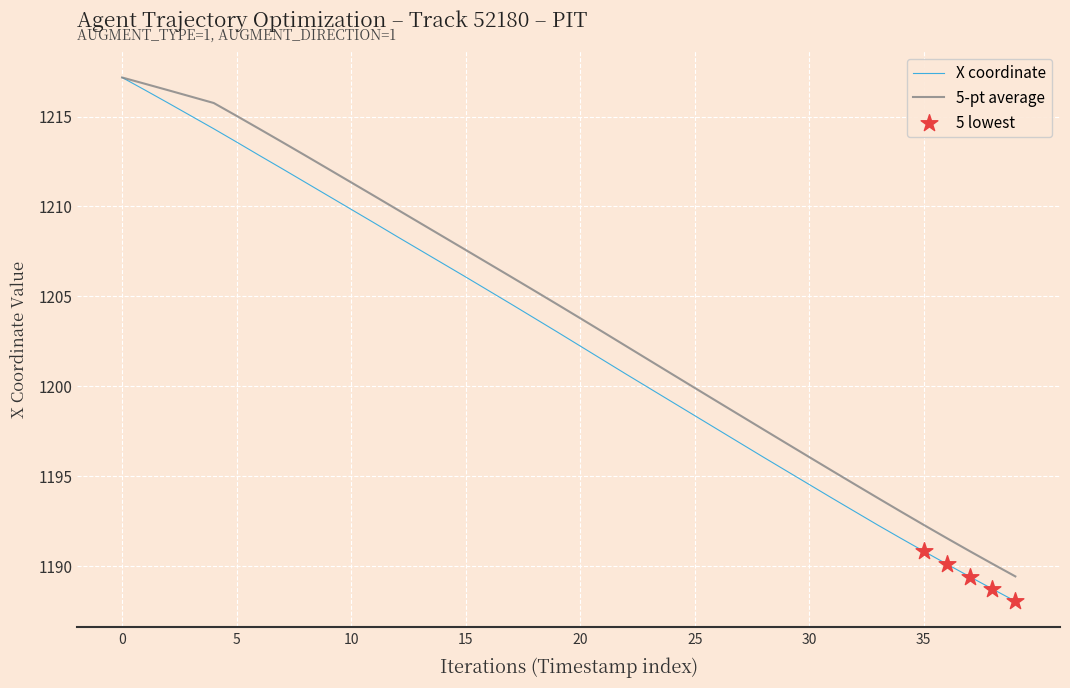

Which series has the largest total across all categories?

5-pt average